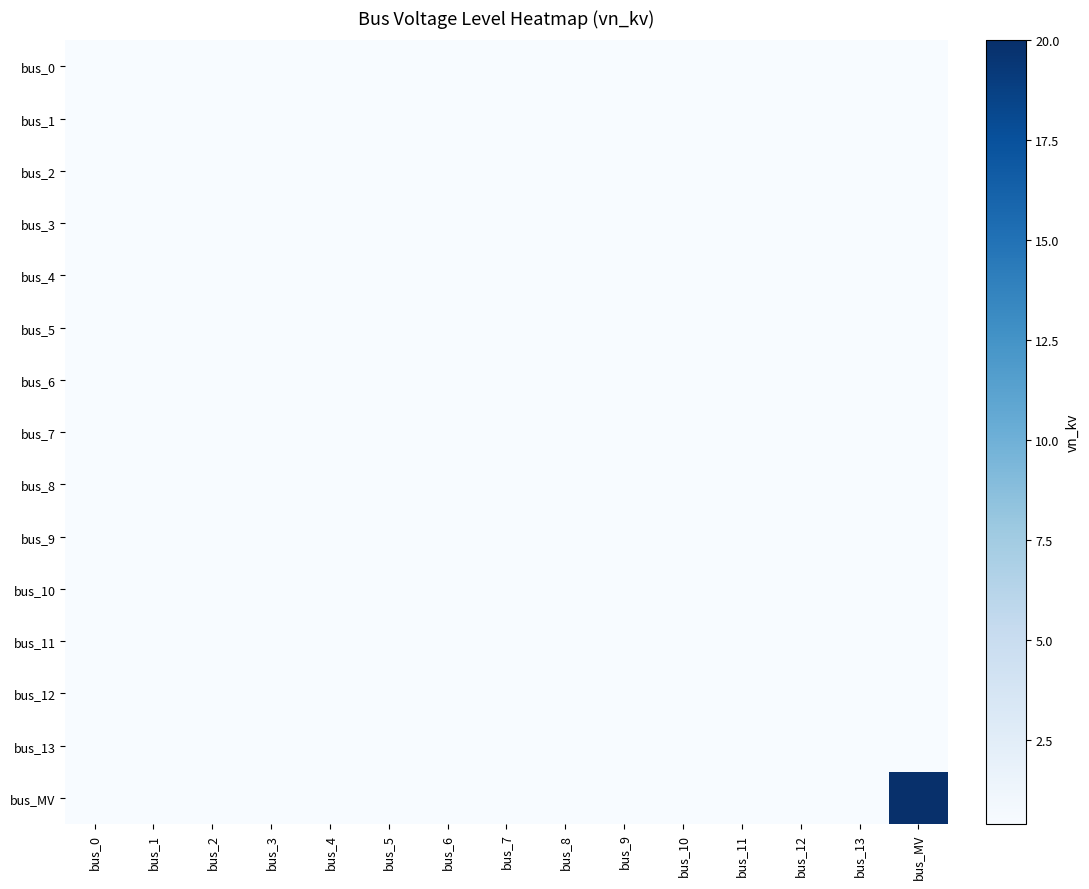

What is the total value across all series at bus_4?

6.0